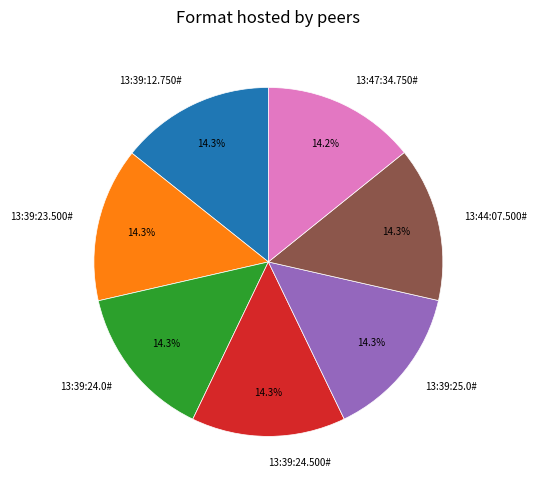

Combined, do 13:44:07.500# and 13:39:23.500# account for over 50%?

No